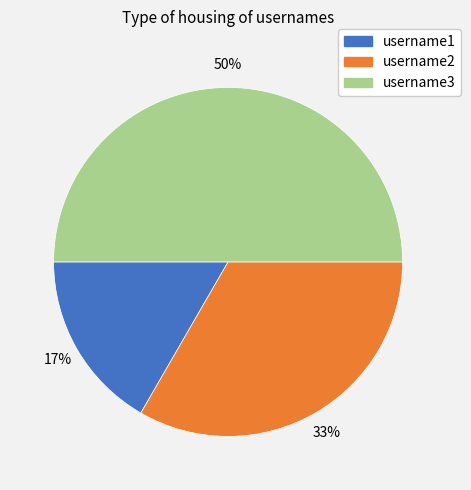

Is username2 the majority of the pie?

No